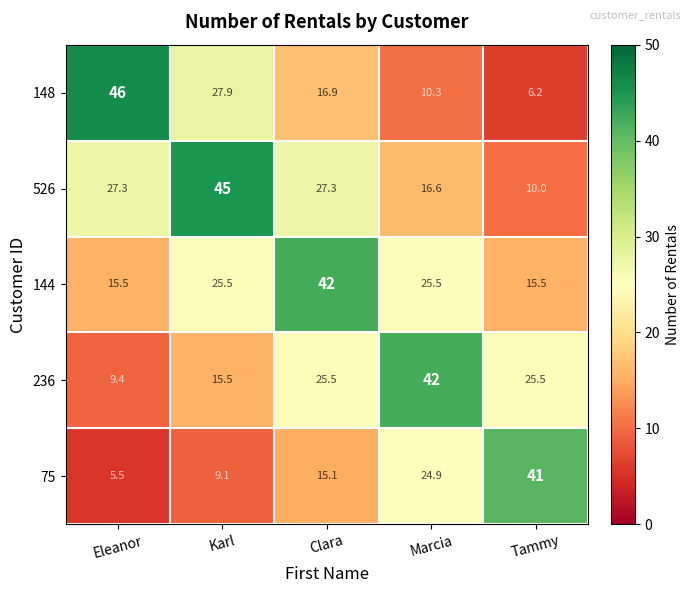

Reading right to left, list all the values displayed in this chart.

148: 6.2	10.3	16.9	27.9	46.0
526: 10.0	16.6	27.3	45.0	27.3
144: 15.5	25.5	42.0	25.5	15.5
236: 25.5	42.0	25.5	15.5	9.4
75: 41.0	24.9	15.1	9.1	5.5